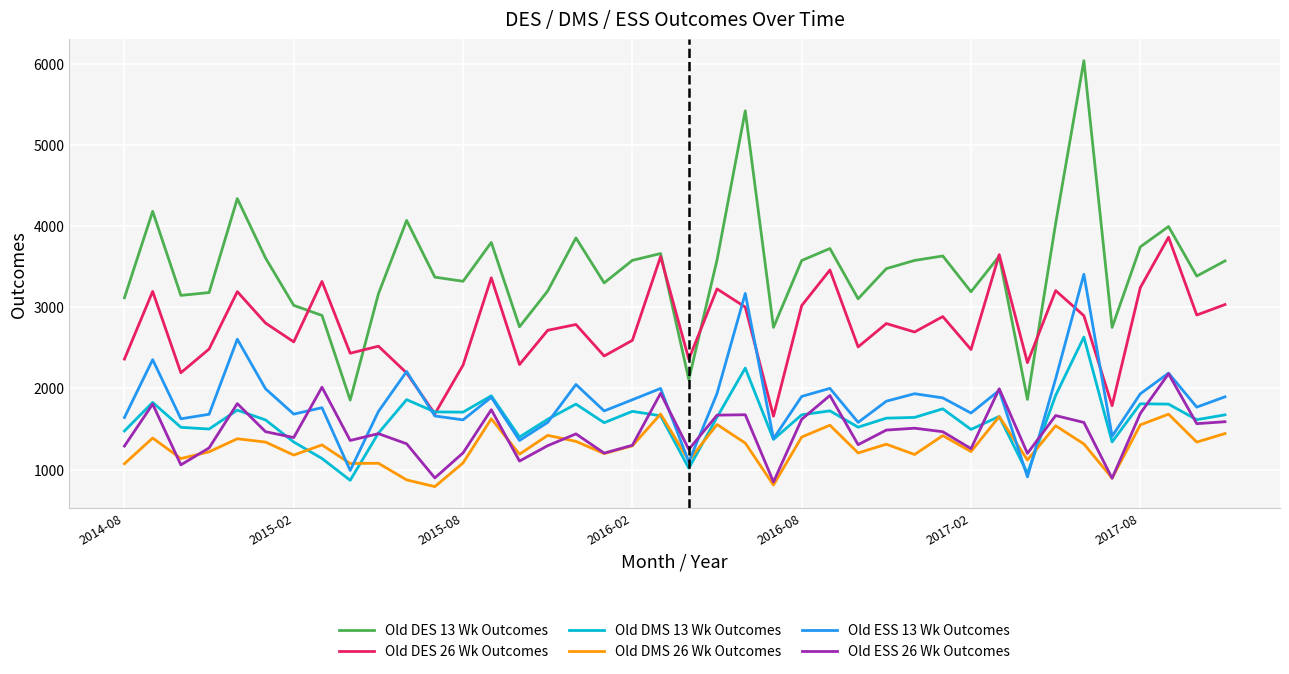

True or false: Old DES 13 Wk Outcomes and Old ESS 13 Wk Outcomes cross at least once.

False